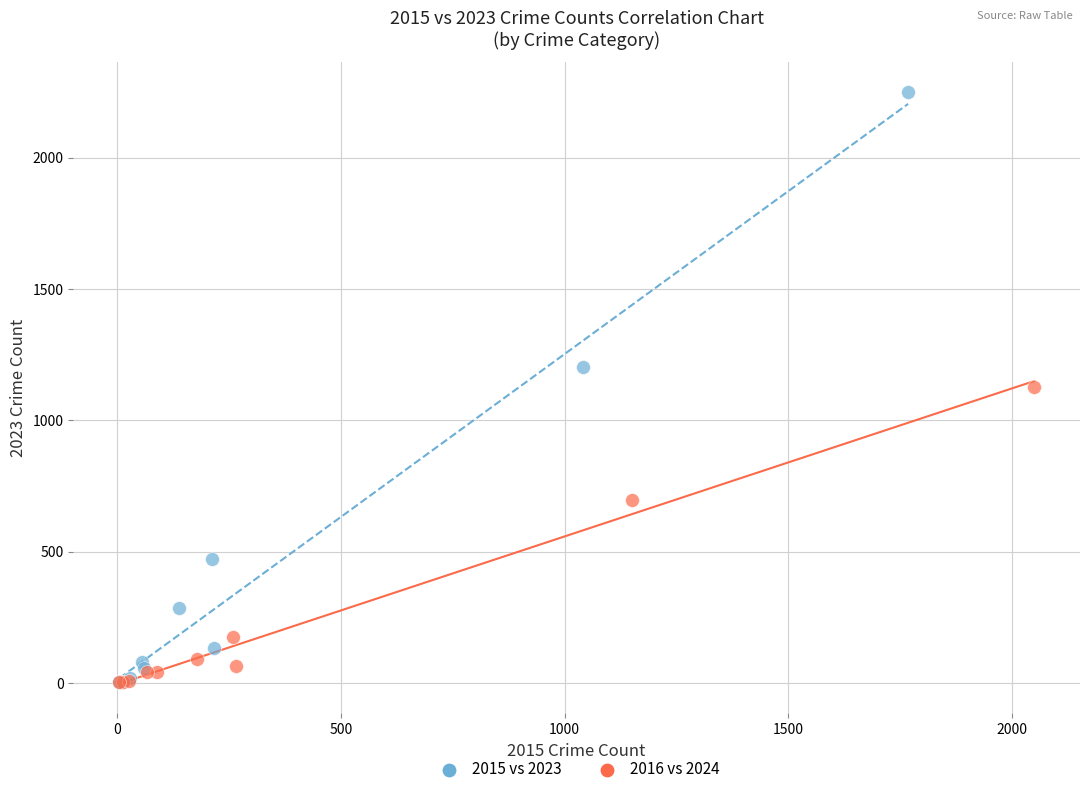

Which series has the largest Y range (max minus min)?

2015 vs 2023